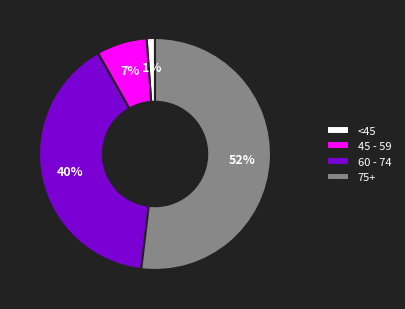

Which category has the biggest portion of the pie?

75+